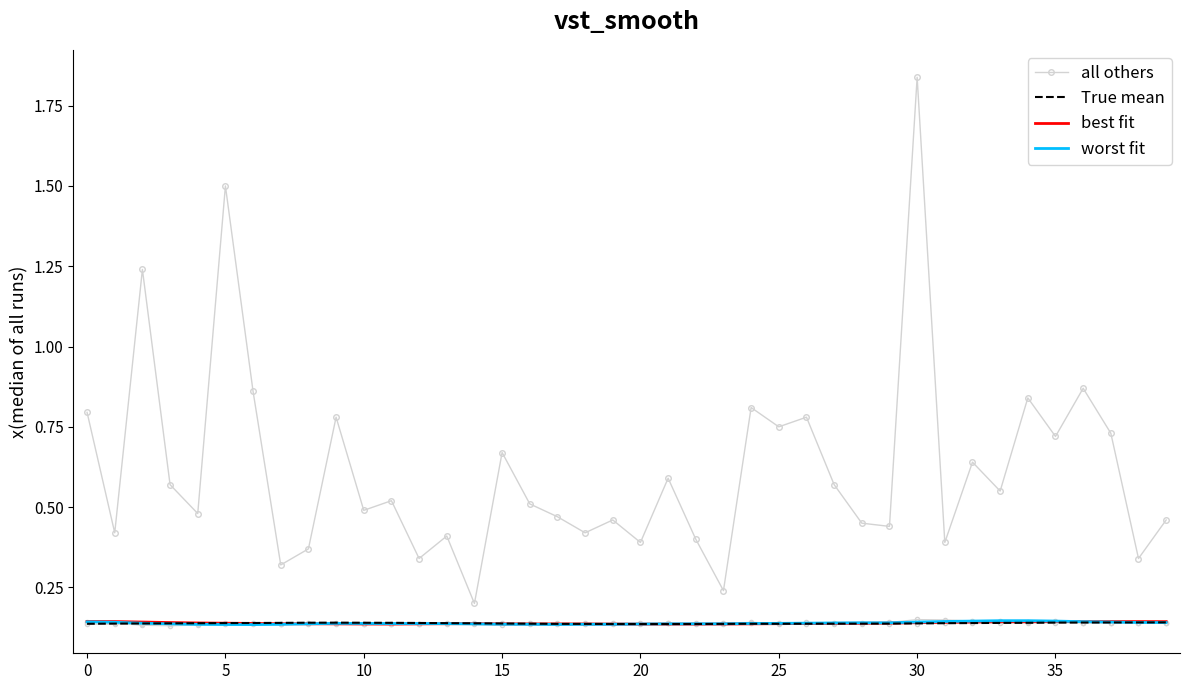

What is the smallest value displayed?

0.1